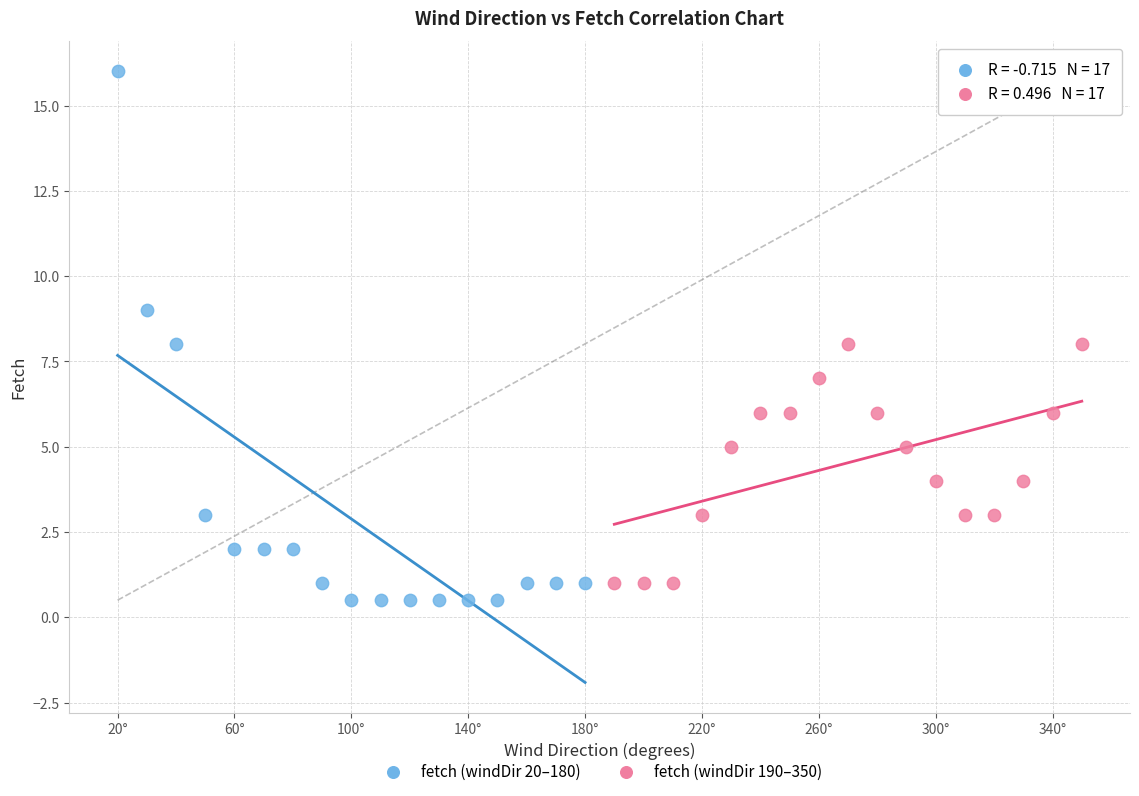

Which series contains the highest Y value?

fetch (windDir 20–180)